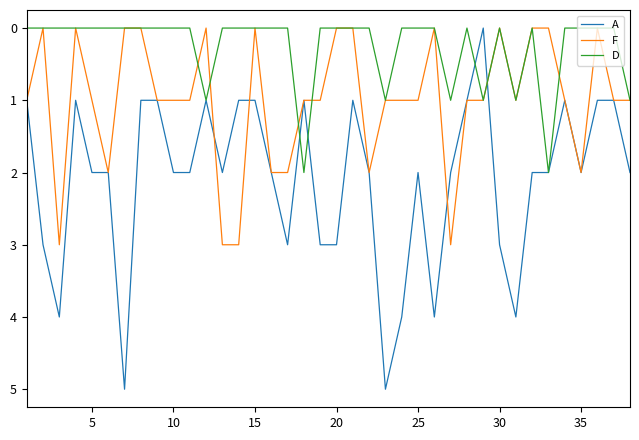

Which series has the widest spread of values?

A